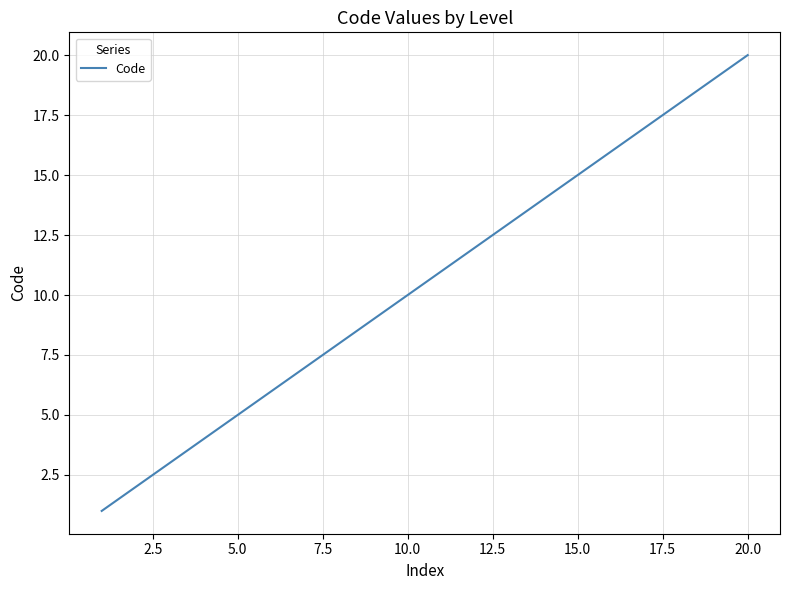

Does the chart have visible grid lines?

Yes